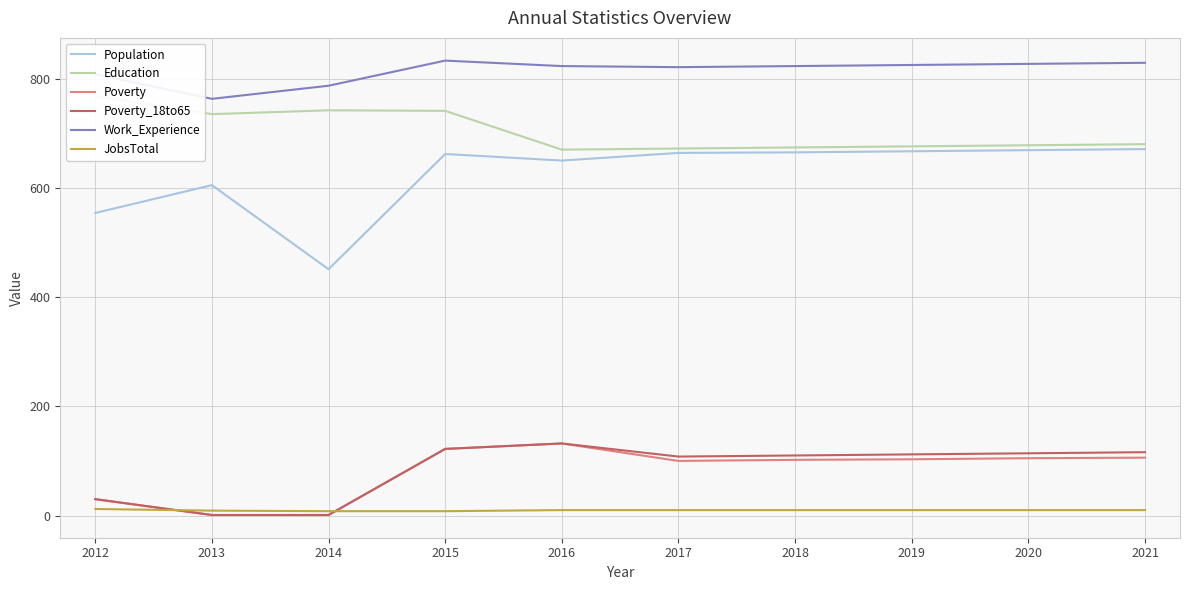

Read the JobsTotal value at 2014.

8